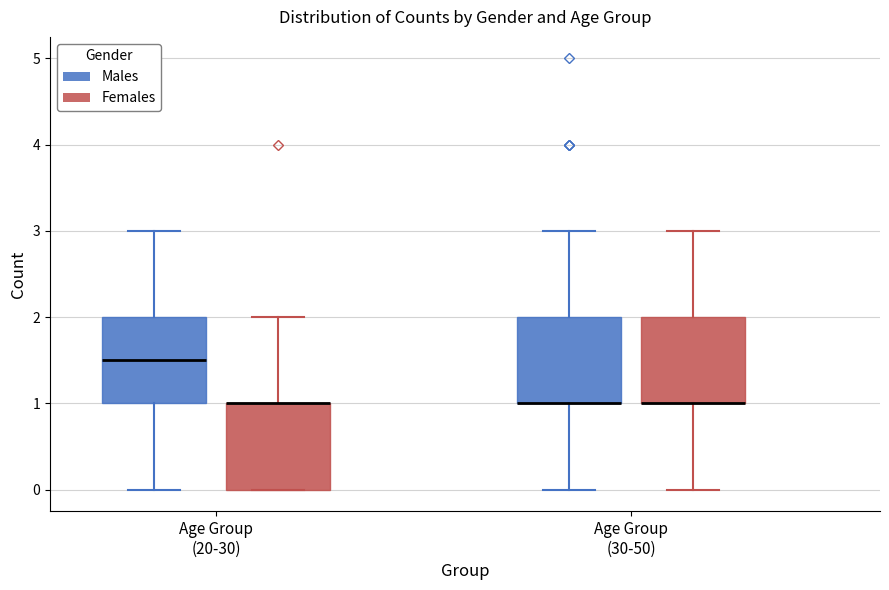

Reading left to right, read every box against the y-axis: the position of its median line, the range the box covers, and the ends of its whiskers. The values are not printed on the chart, so give them approximately, as read against the axis.

Age Group (20-30) (Males): median 1.5, box 1.0 to 2.0, whiskers 0.0 to 3.0
Age Group (20-30) (Females): median 1.0 (drawn on the box's upper edge), box 0.0 to 1.0, whiskers 0.0 to 2.0
Age Group (30-50) (Males): median 1.0 (drawn on the box's lower edge), box 1.0 to 2.0, whiskers 0.0 to 3.0
Age Group (30-50) (Females): median 1.0 (drawn on the box's lower edge), box 1.0 to 2.0, whiskers 0.0 to 3.0